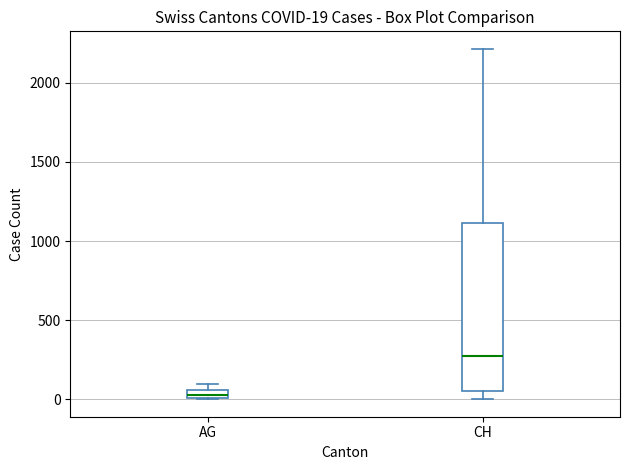

Comparing the boxes themselves (not the whiskers), which one is the tallest?

CH